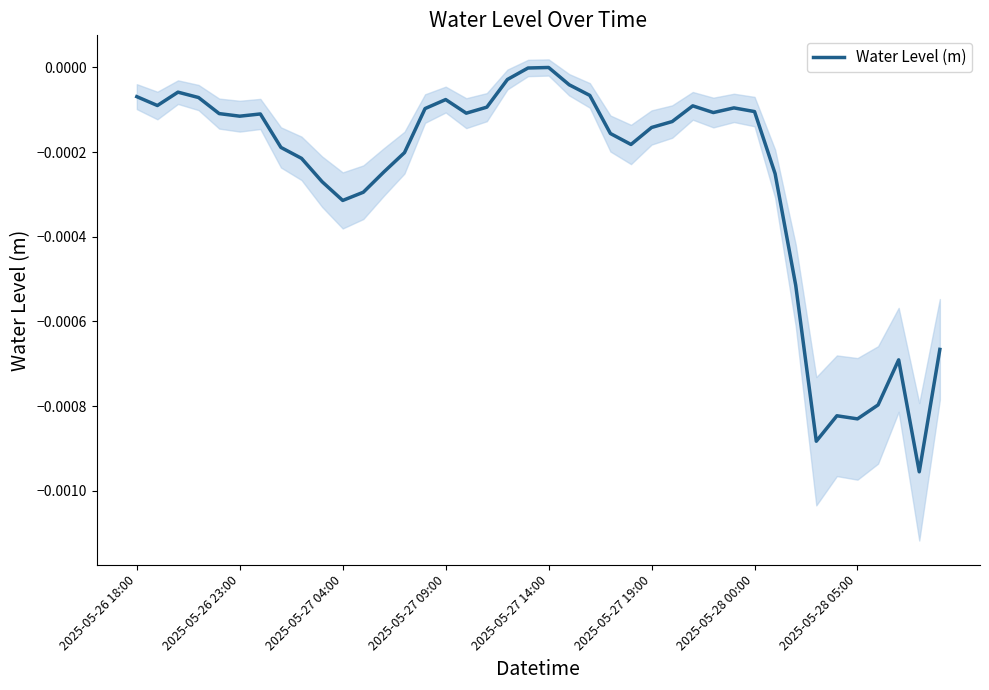

Is it true that Water Level (m) equals -0.0 at 2025-05-27 14:00?

True